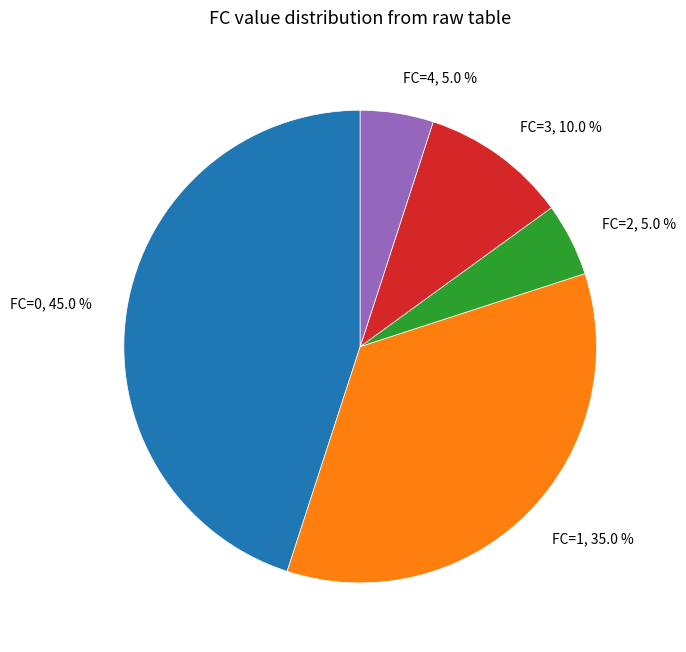

Does FC=2 represent more than half of the total?

No